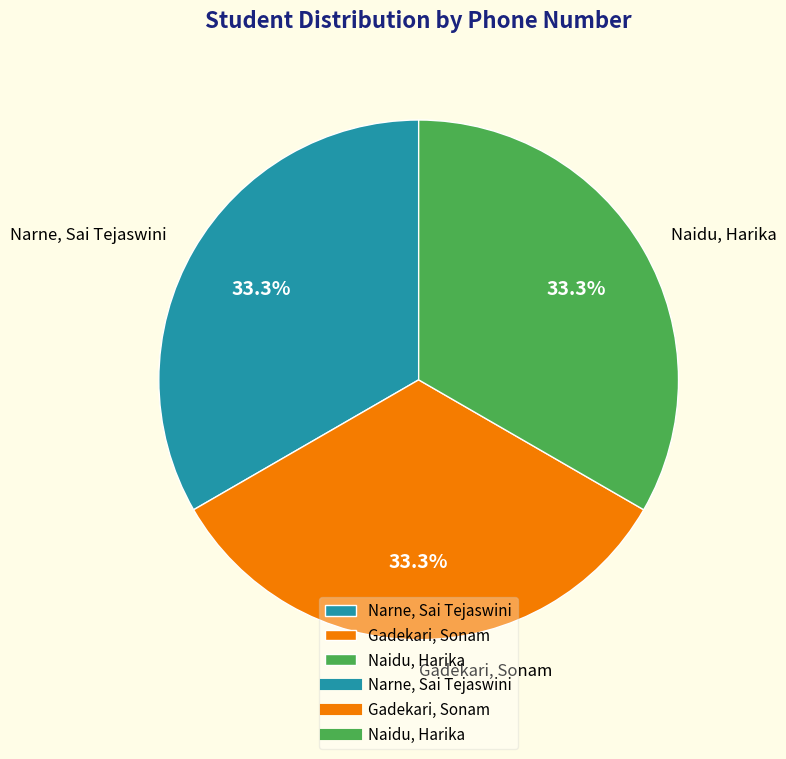

Approximately how many times larger is the value at Gadekari, Sonam compared to Narne, Sai Tejaswini?

1.0